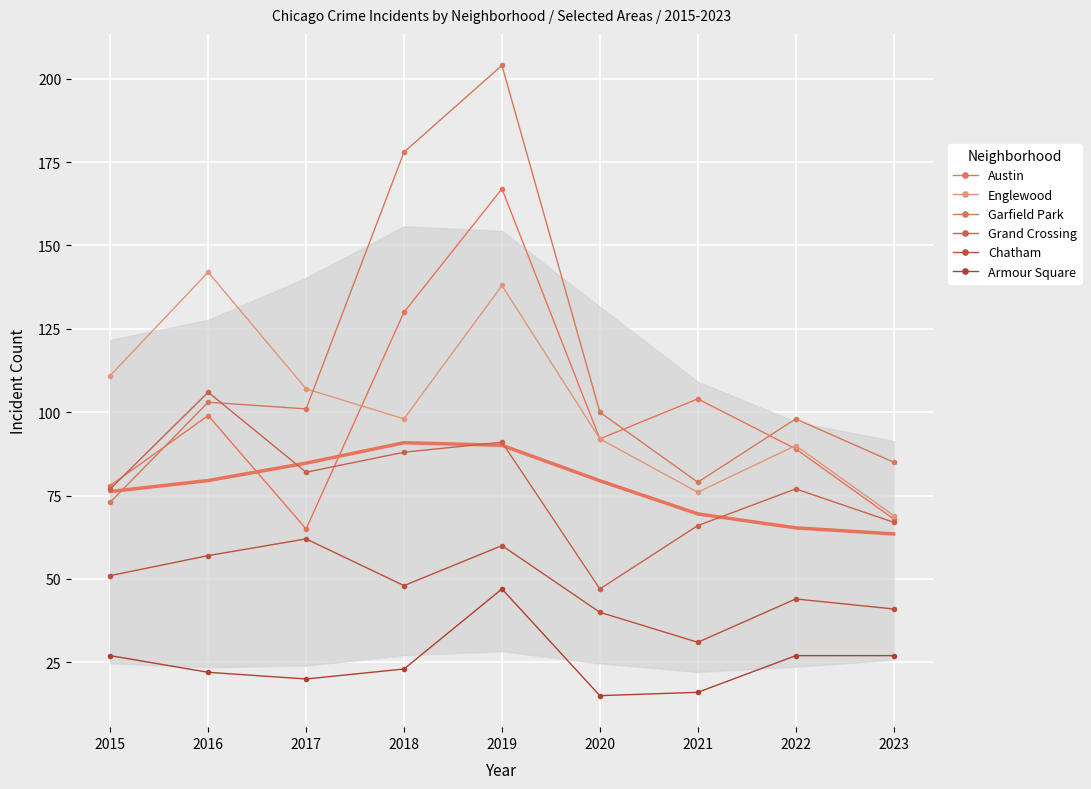

What is the sum of all Grand Crossing values?

701